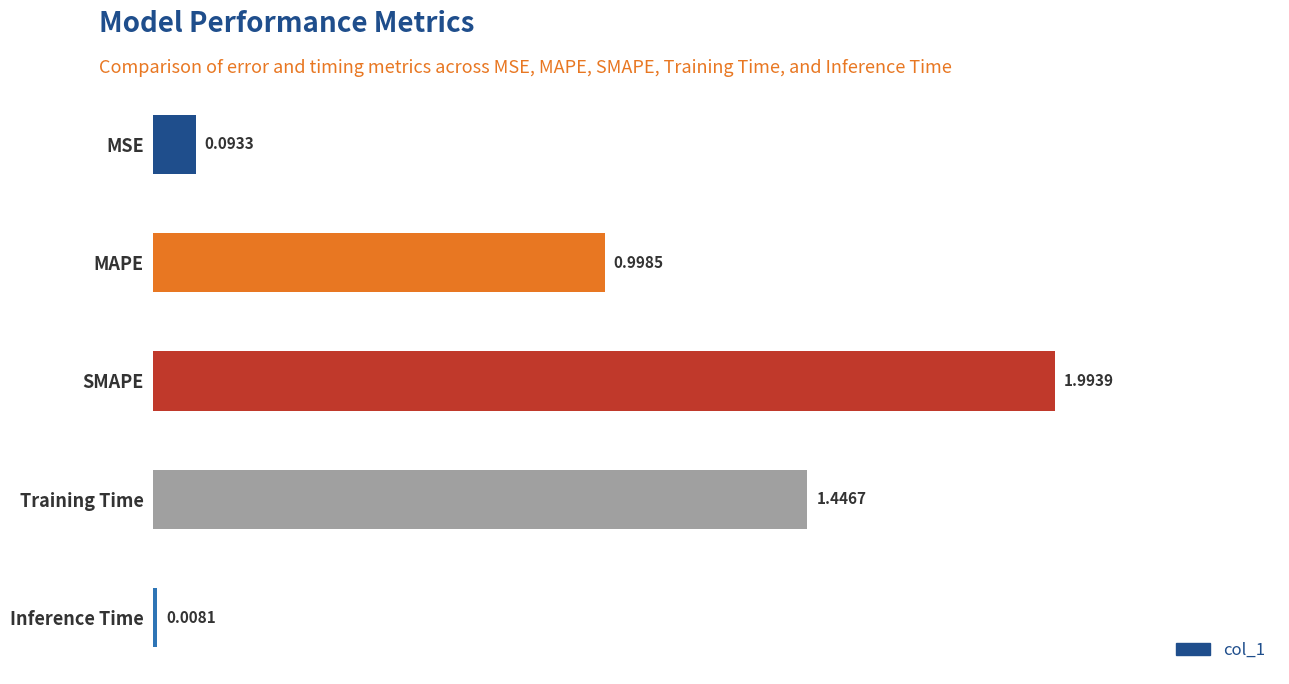

Rank the categories by value from lowest to highest.

Inference Time, MSE, MAPE, Training Time, SMAPE